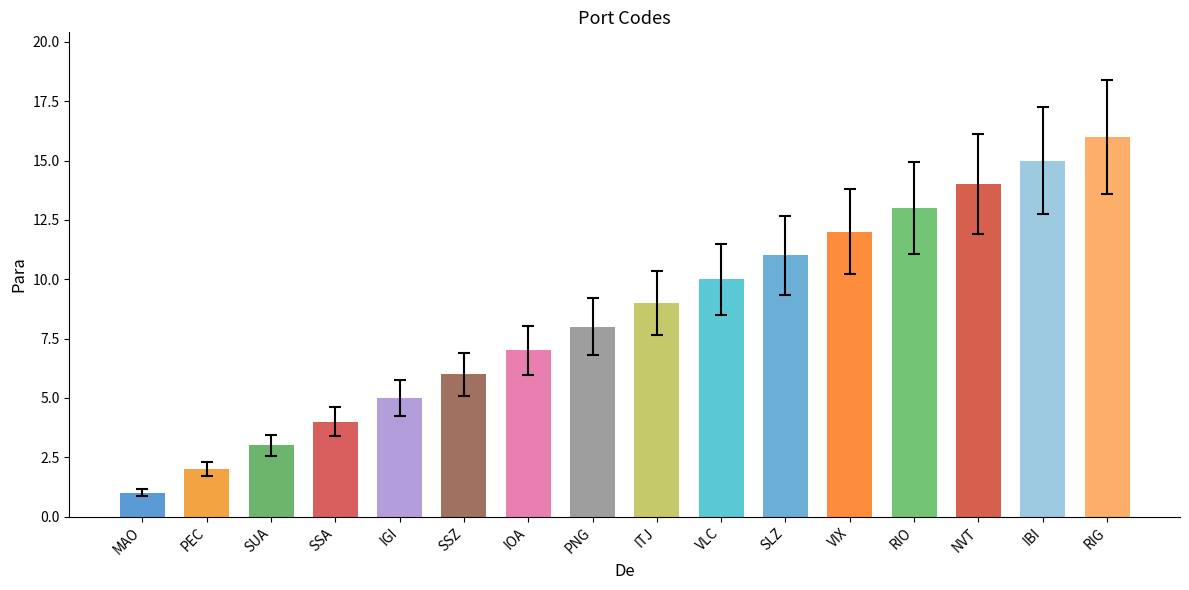

Reading left to right, extract all data points from this chart.

1	2	3	4	5	6	7	8	9	10	11	12	13	14	15	16